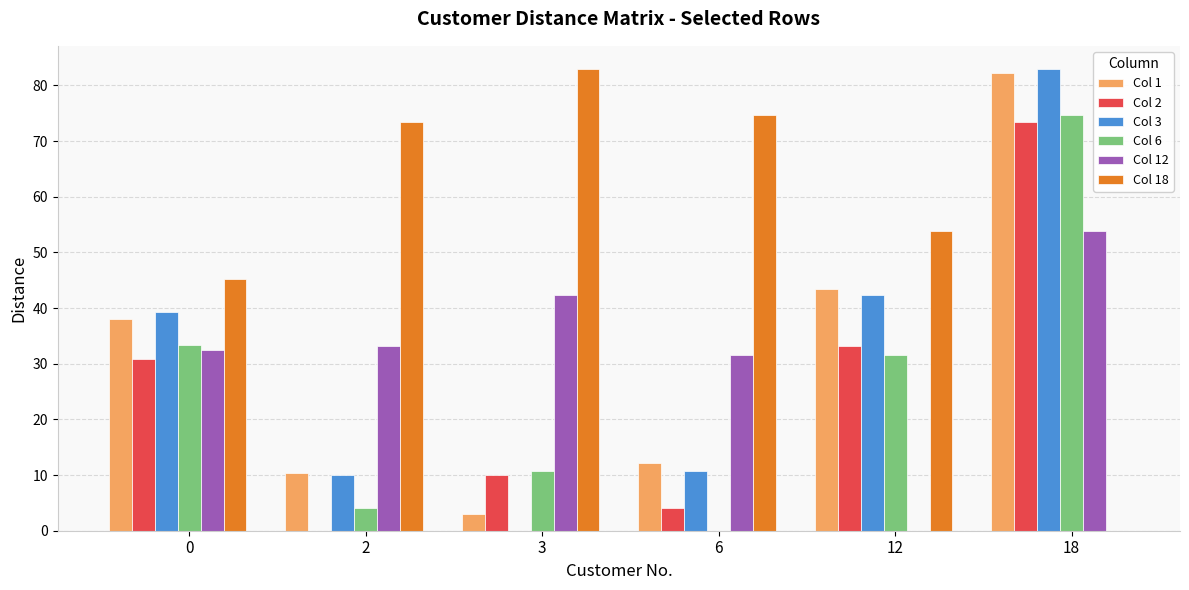

Is it true that Col 6 equals 33.3 at 0?

True